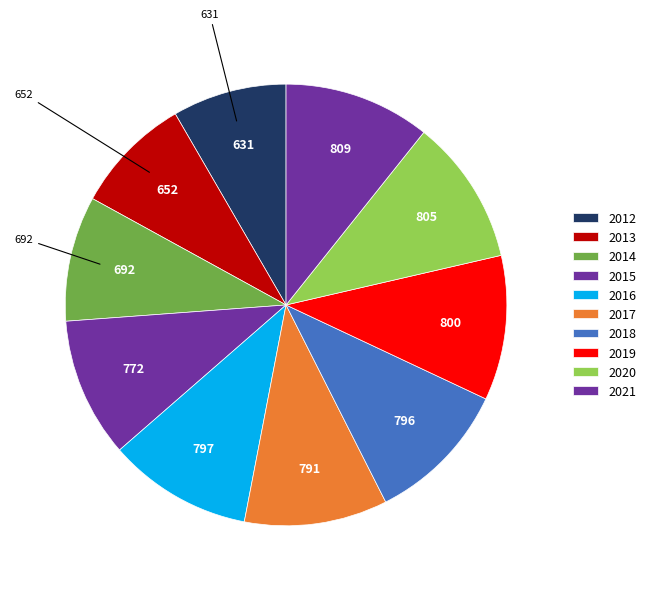

Count the number of slices in the pie.

10